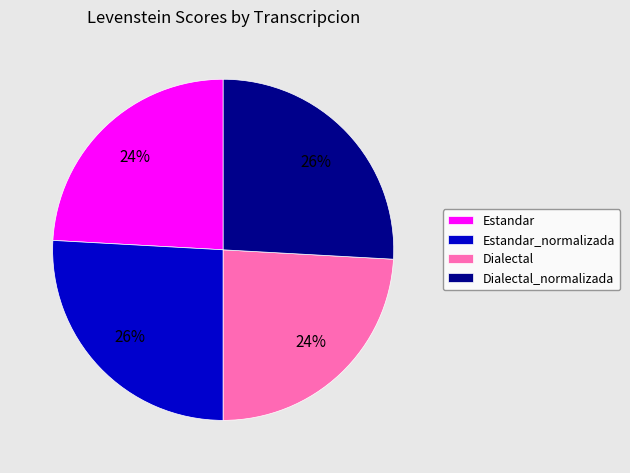

Does Estandar_normalizada represent more than half of the total?

No